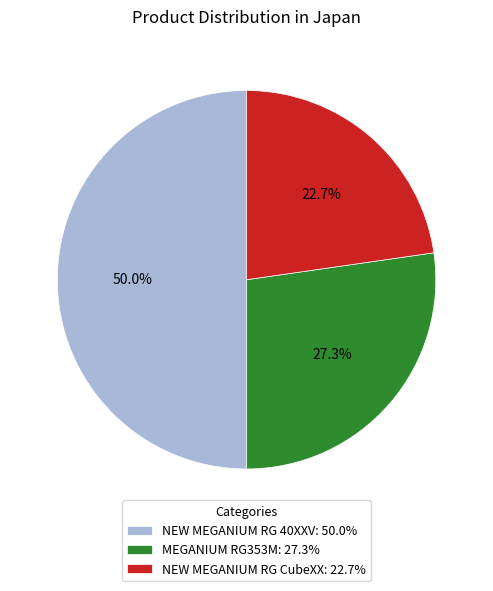

Rank the categories by value from highest to lowest.

NEW MEGANIUM RG 40XXV, MEGANIUM RG353M, NEW MEGANIUM RG CubeXX